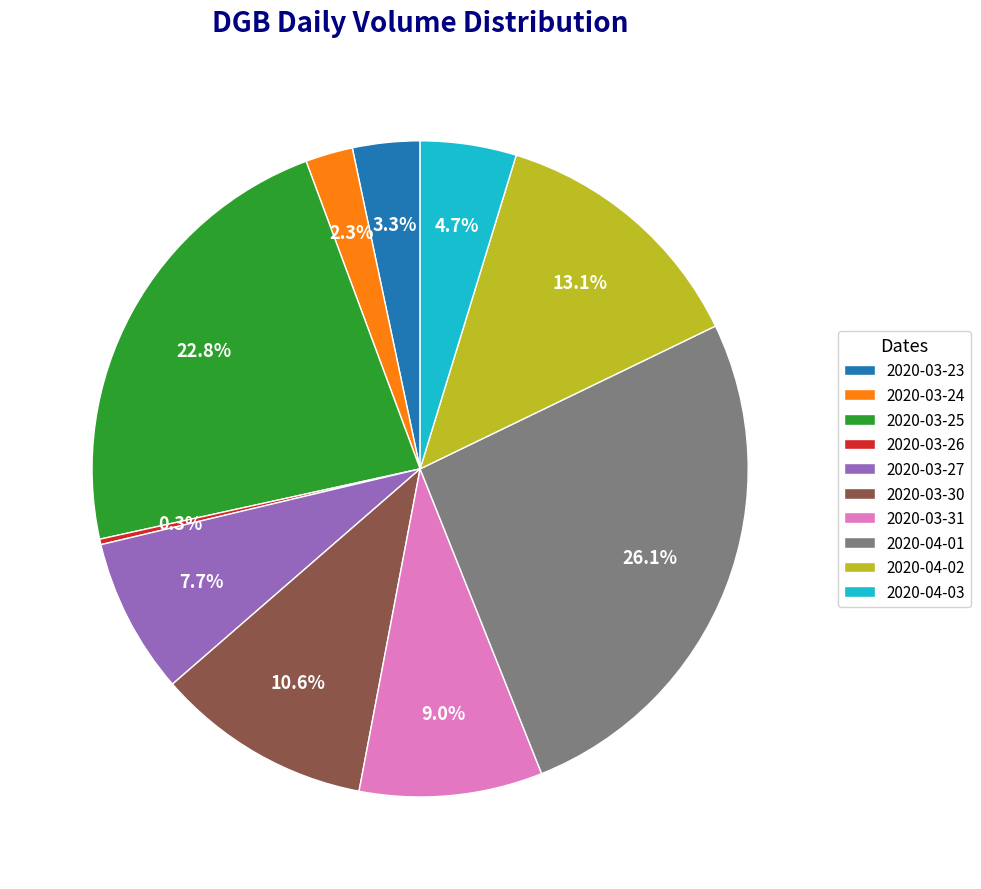

To the nearest percent, what is the difference between the largest and smallest slice percentages?

26%